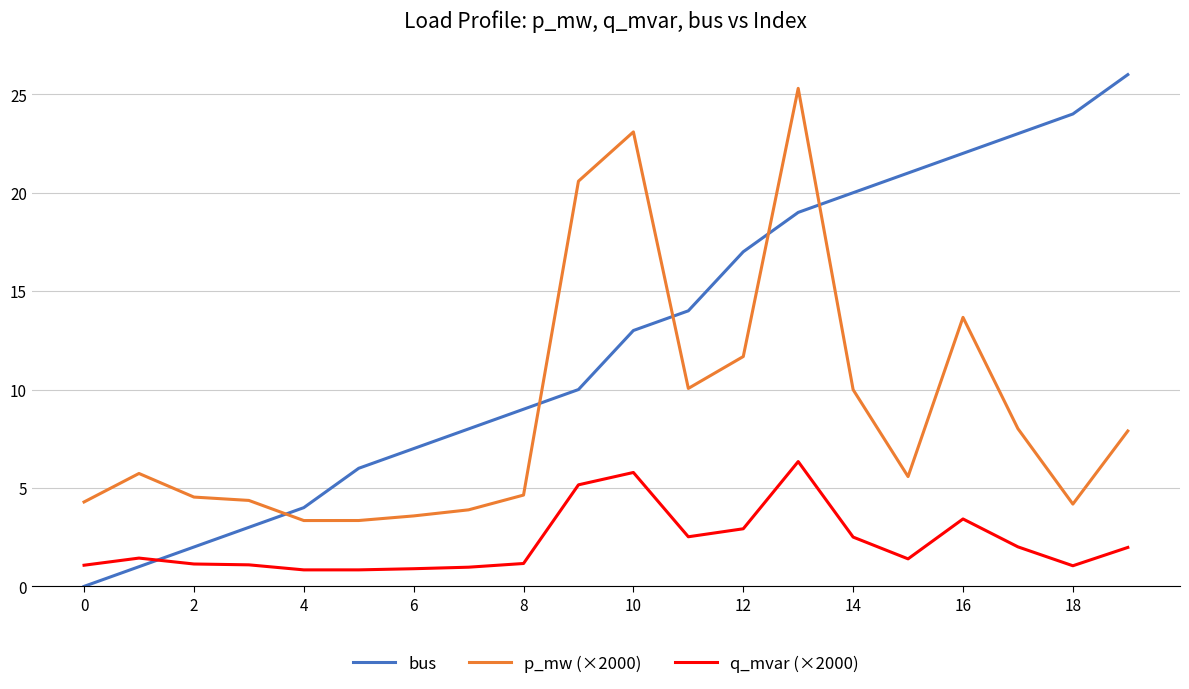

Does the chart display data point markers on the line(s)?

No